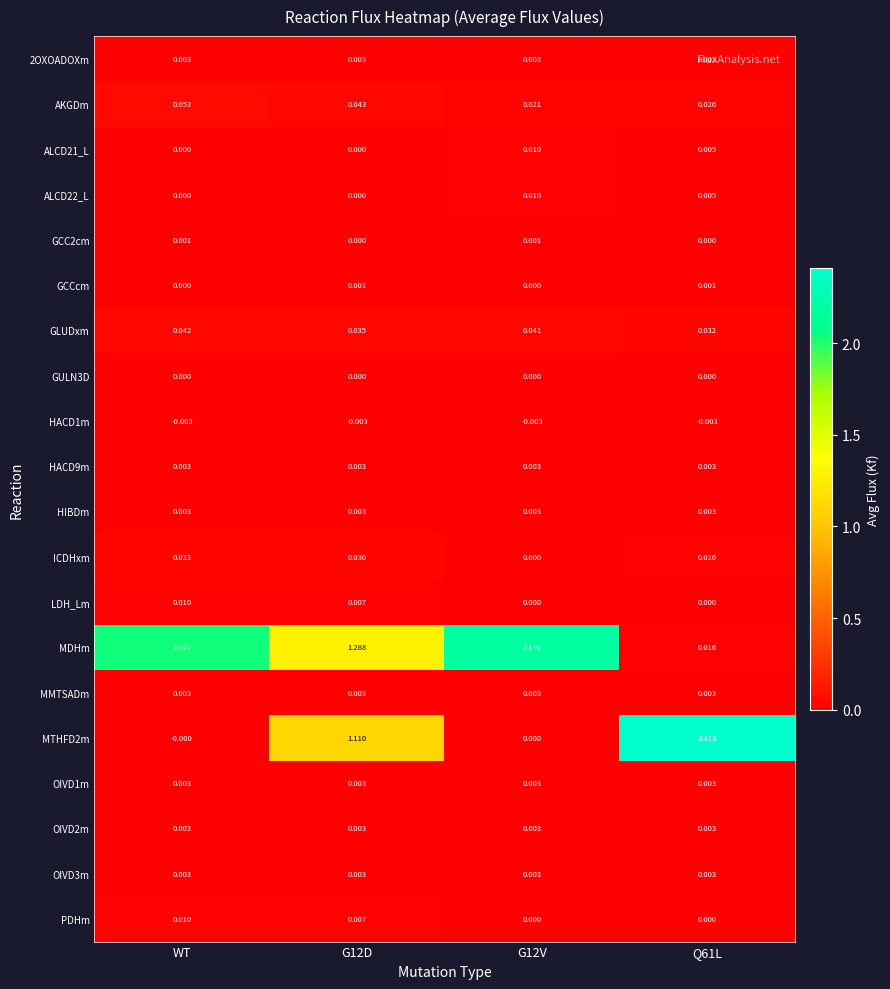

Is the value of OIVD1m at WT greater than the value of AKGDm at G12D?

No